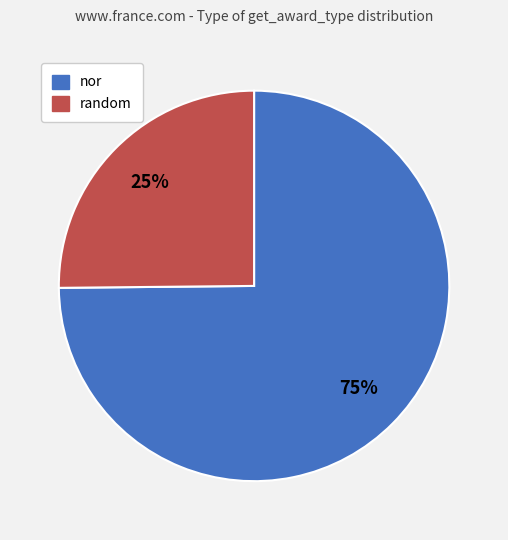

Which slice is the largest?

nor